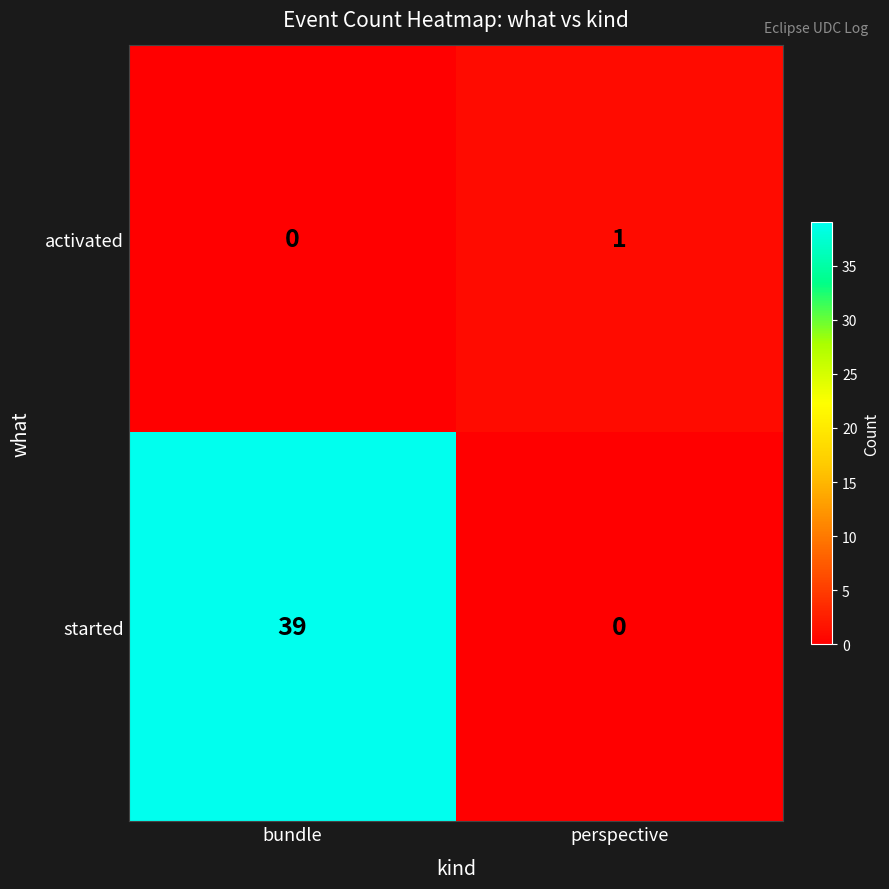

Is it true that activated equals 2 at perspective?

False